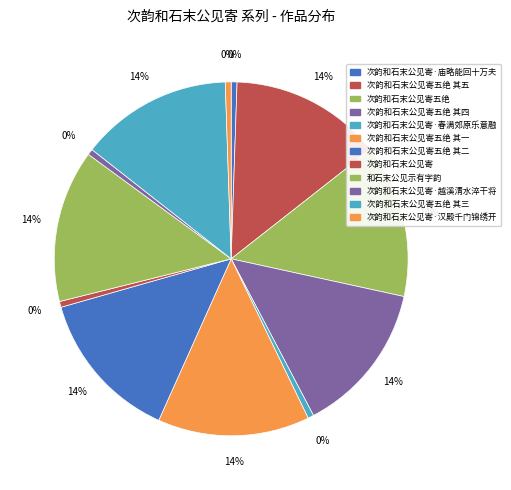

To the nearest percent, what is the average slice percentage?

8%